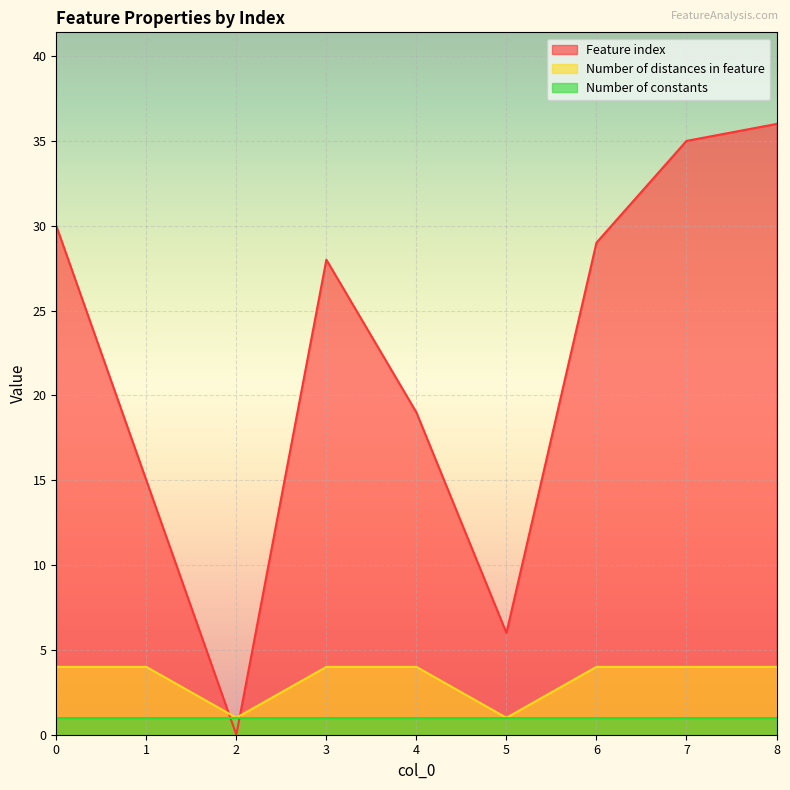

How many lines are shown in the chart?

3